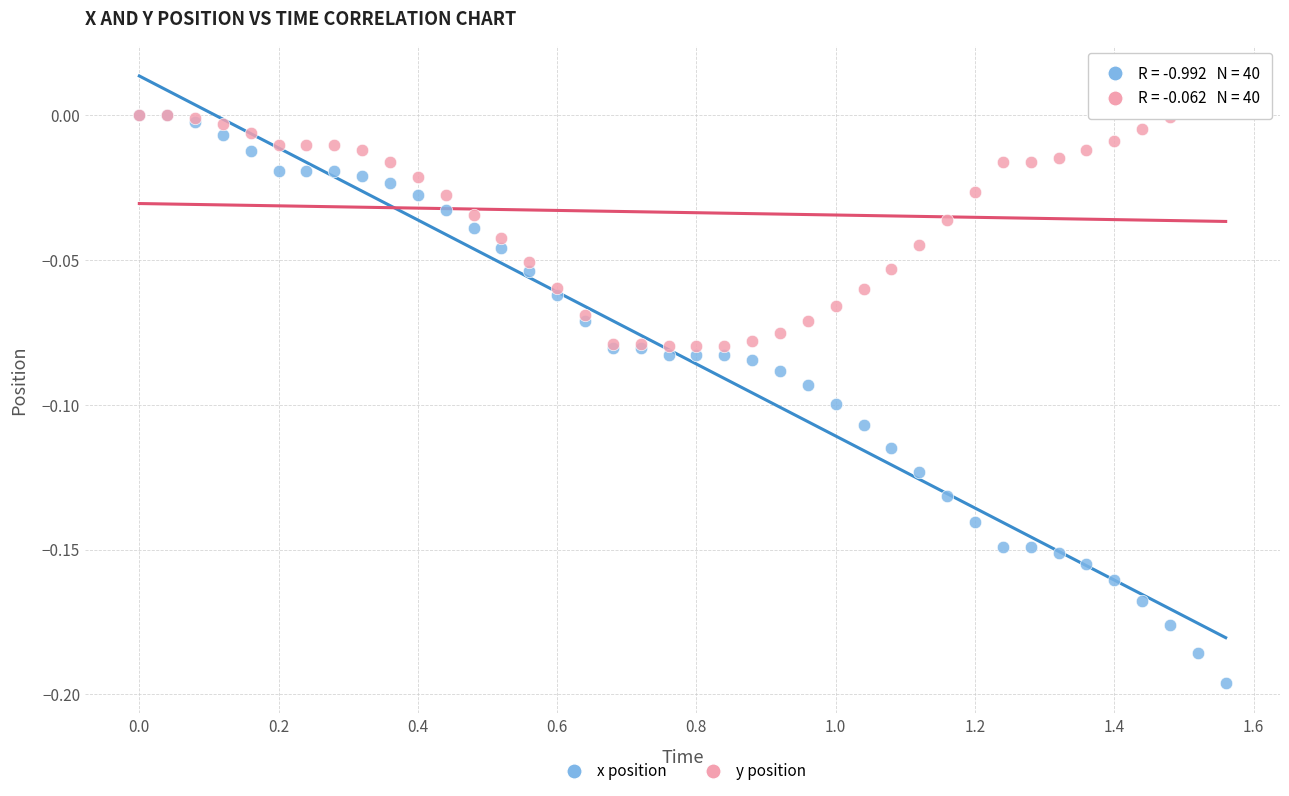

What are all the series names shown in the legend?

x position, y position